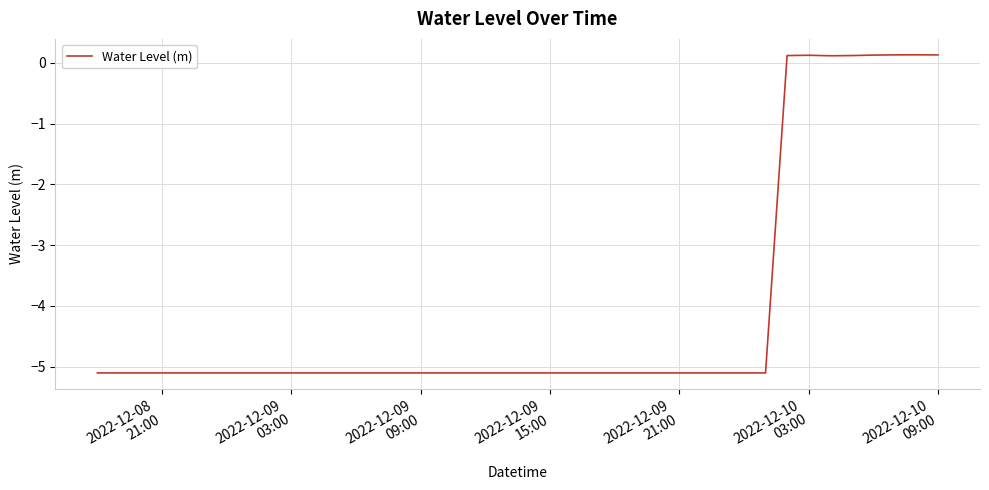

What is the smallest value displayed?

-5.1